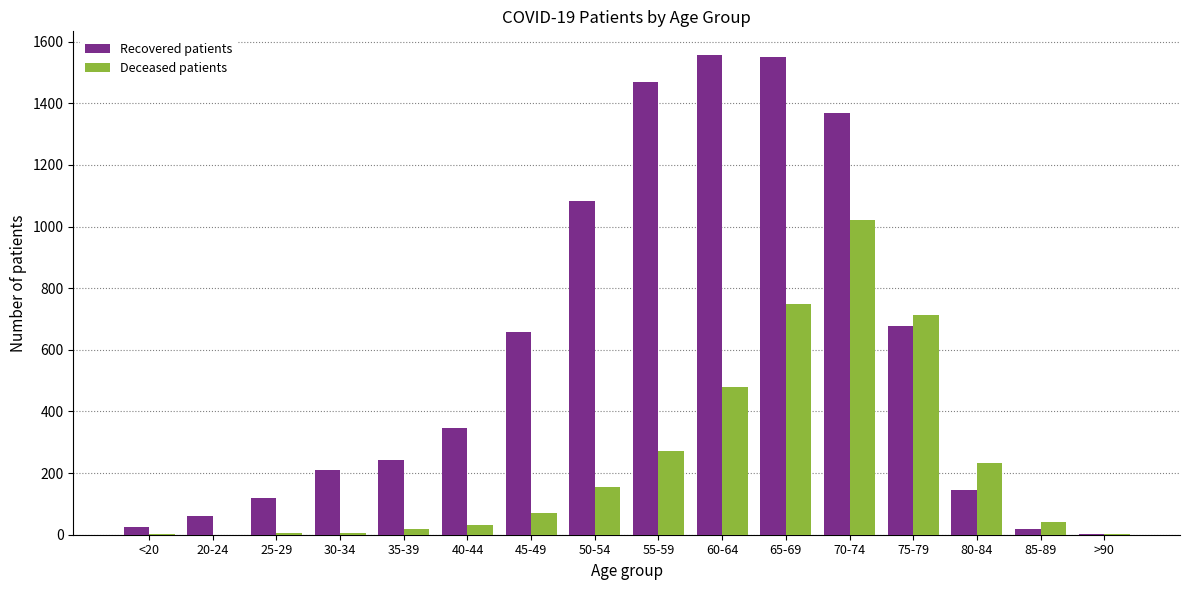

How many groups of bars are there?

16